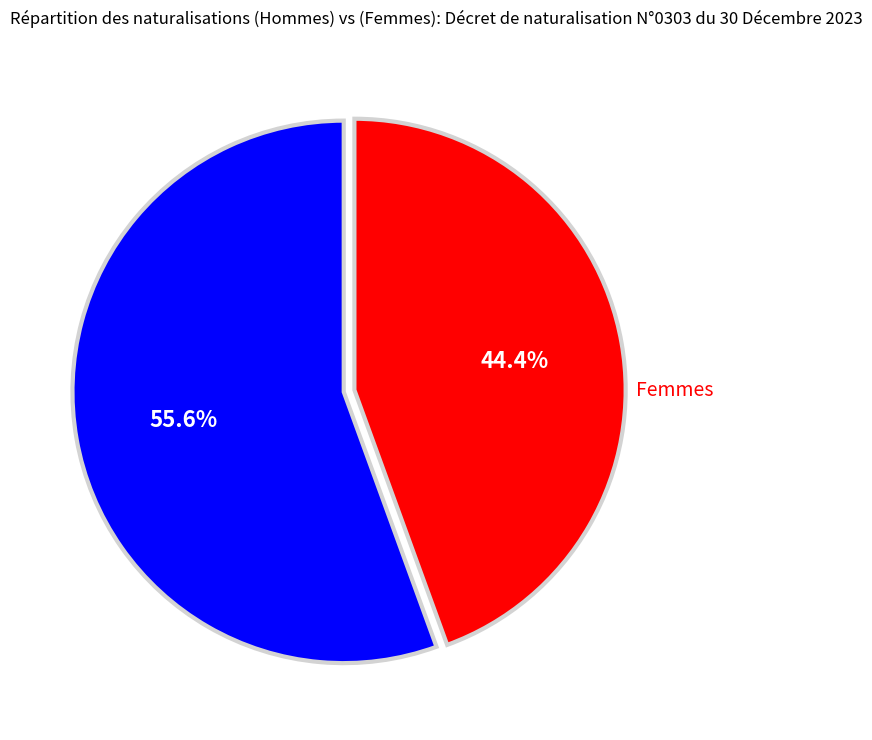

Is there any slice that represents more than half of the pie?

Yes